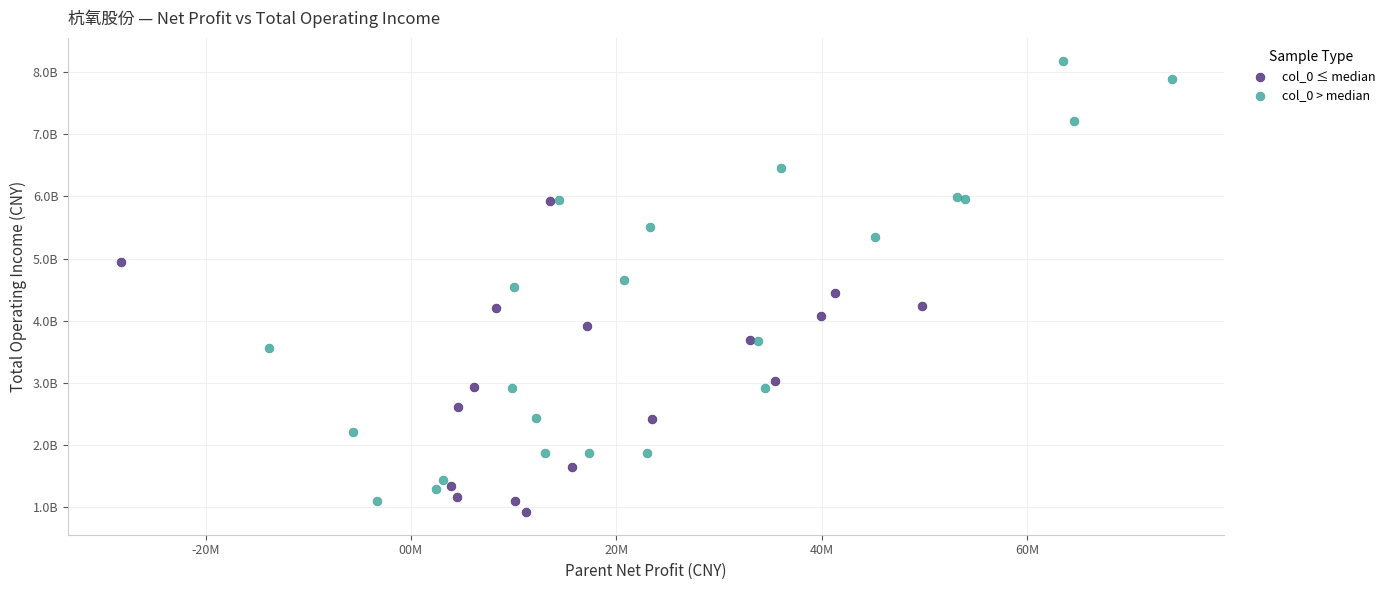

What are all the series names shown in the legend?

col_0 ≤ median, col_0 > median